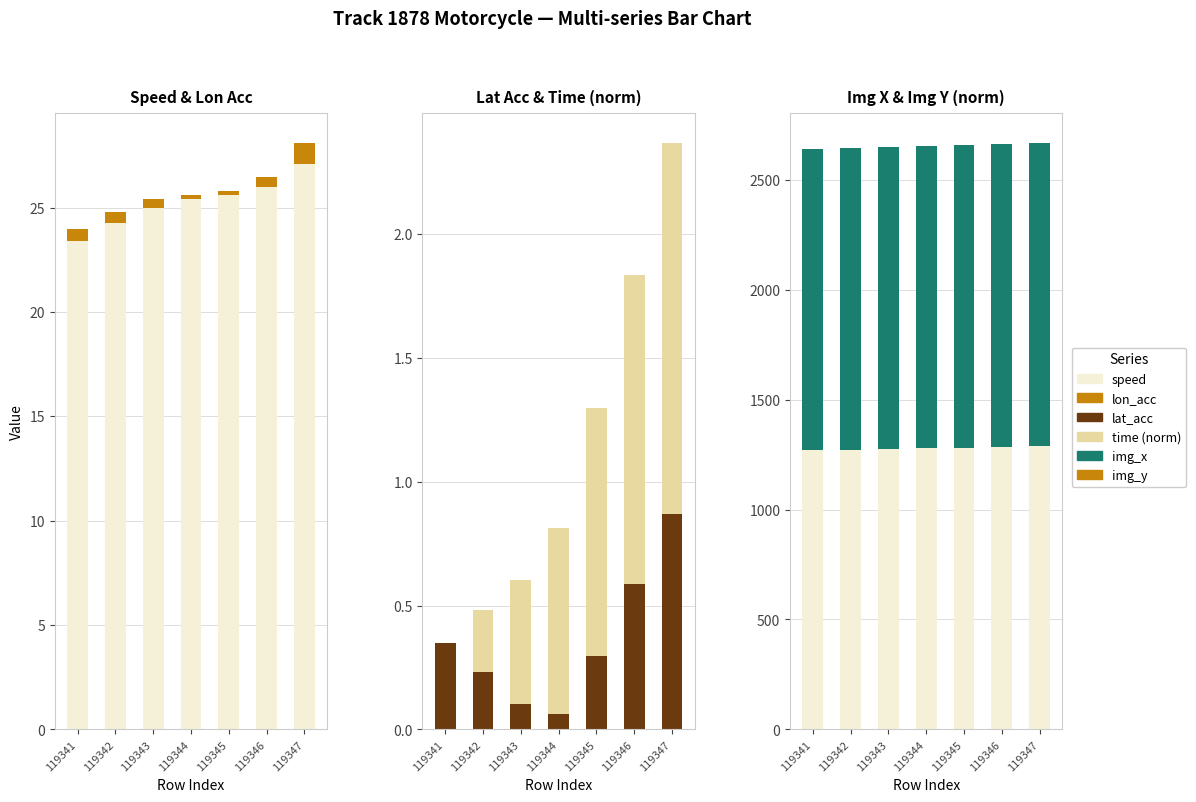

Are the bars horizontal?

No